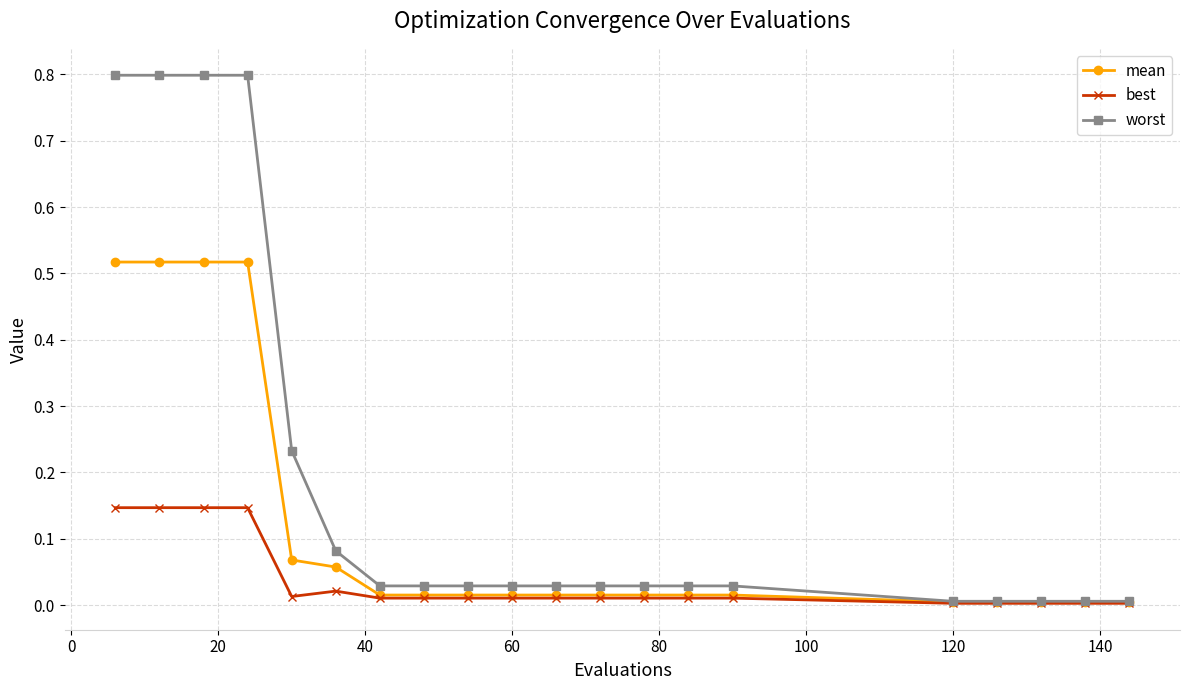

Which series has the largest total across all categories?

worst